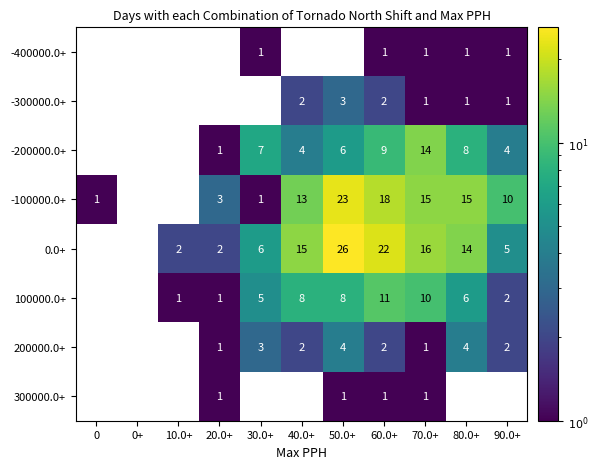

Which label corresponds to the largest value in the chart?

50.0+